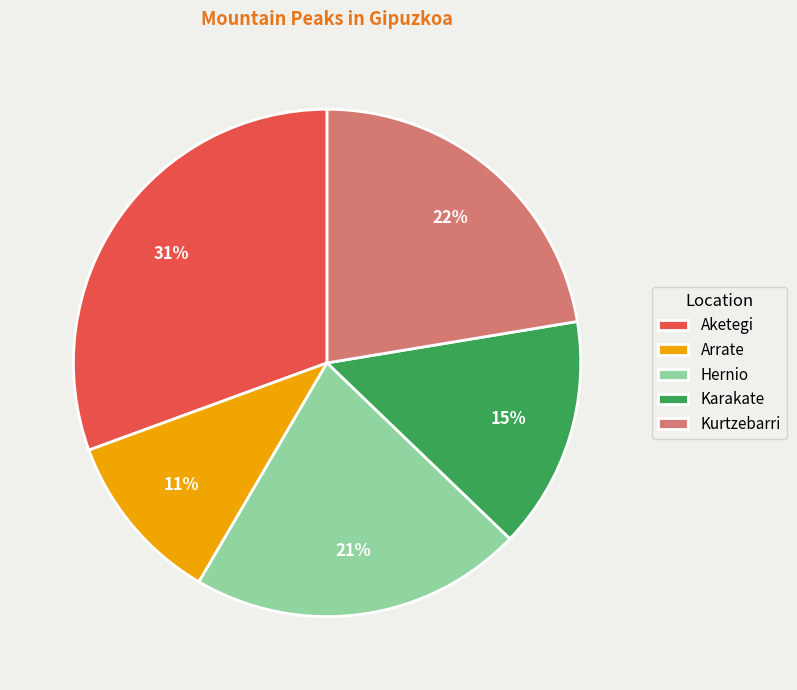

Which has a higher value, Hernio or Aketegi?

Aketegi